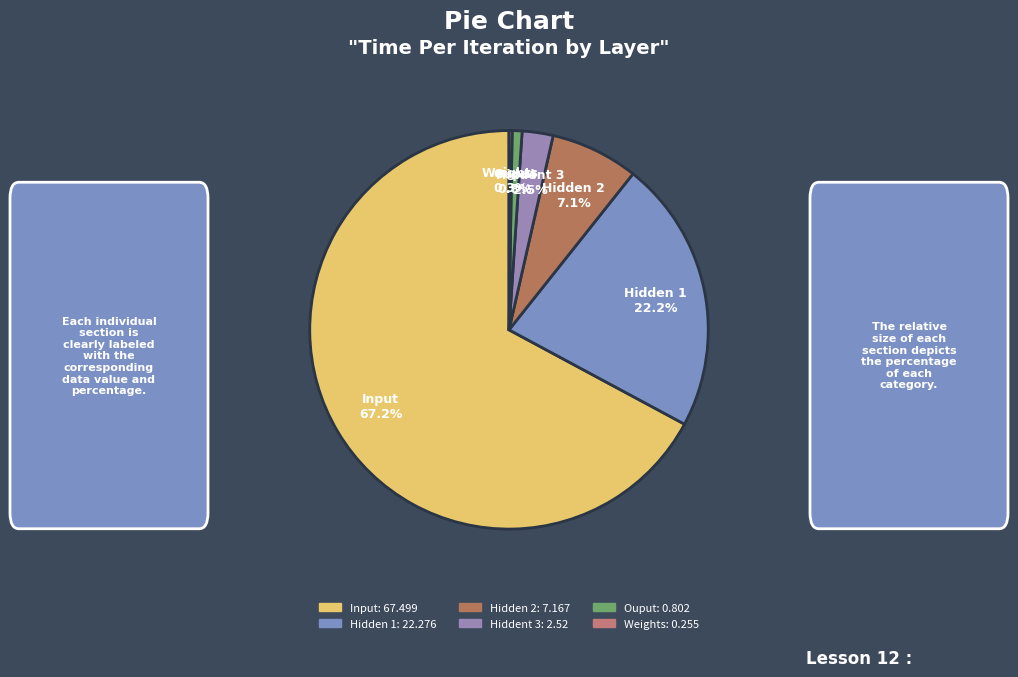

Is it true that Hidden 2 is 1% of the pie?

False